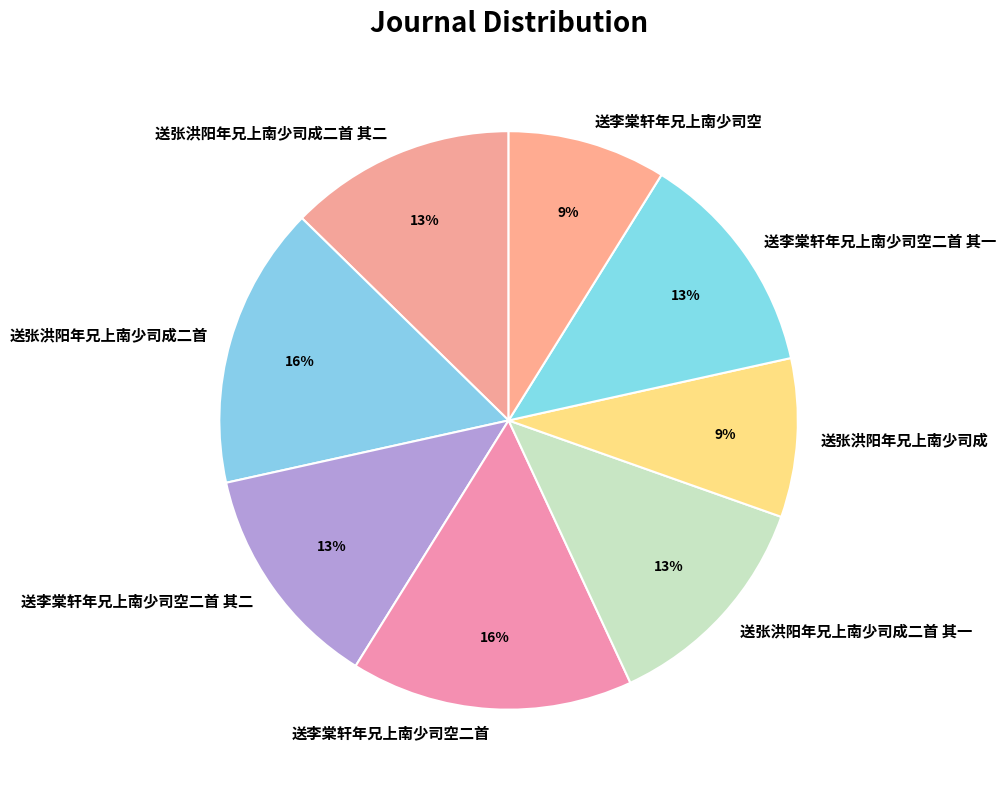

Does any single category account for the majority?

No